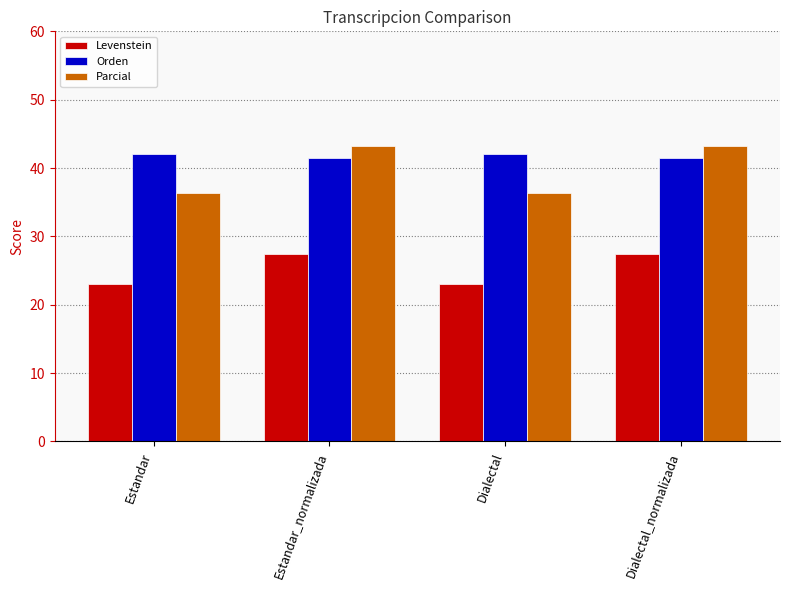

The value of Levenstein at Estandar is 11.8. True or false?

False